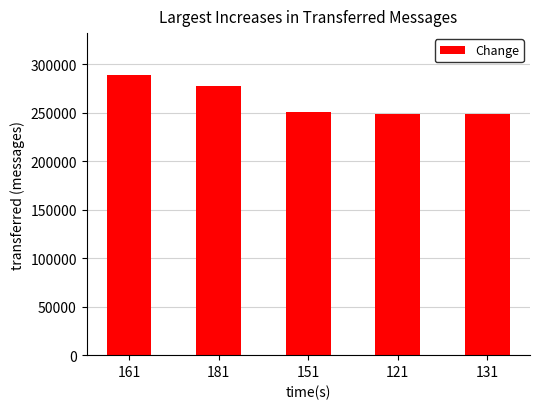

What is the average value?

262936